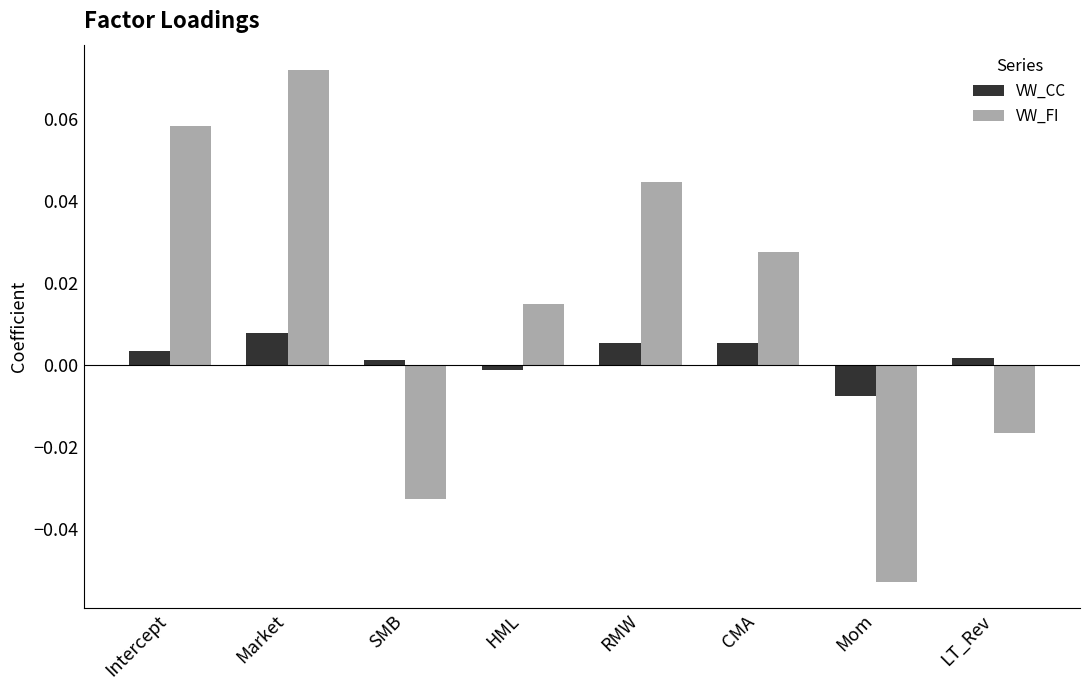

True or false: VW_CC has a value of -0.0 at Mom.

True